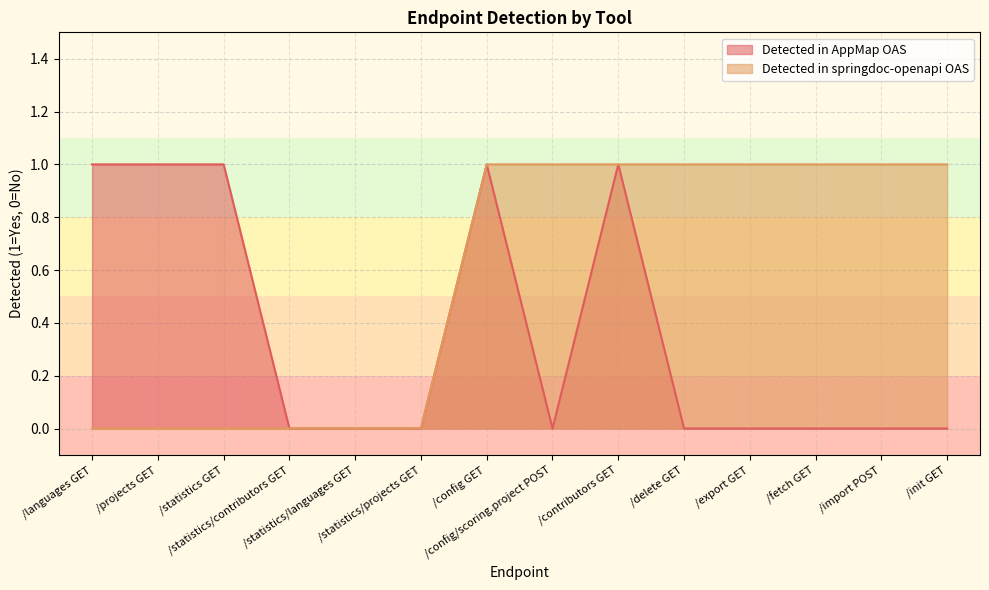

List the labels in order of Detected in springdoc-openapi OAS value, largest first.

/config GET, /config/scoring.project POST, /contributors GET, /delete GET, /export GET, /fetch GET, /import POST, /init GET, /languages GET, /projects GET, /statistics GET, /statistics/contributors GET, /statistics/languages GET, /statistics/projects GET